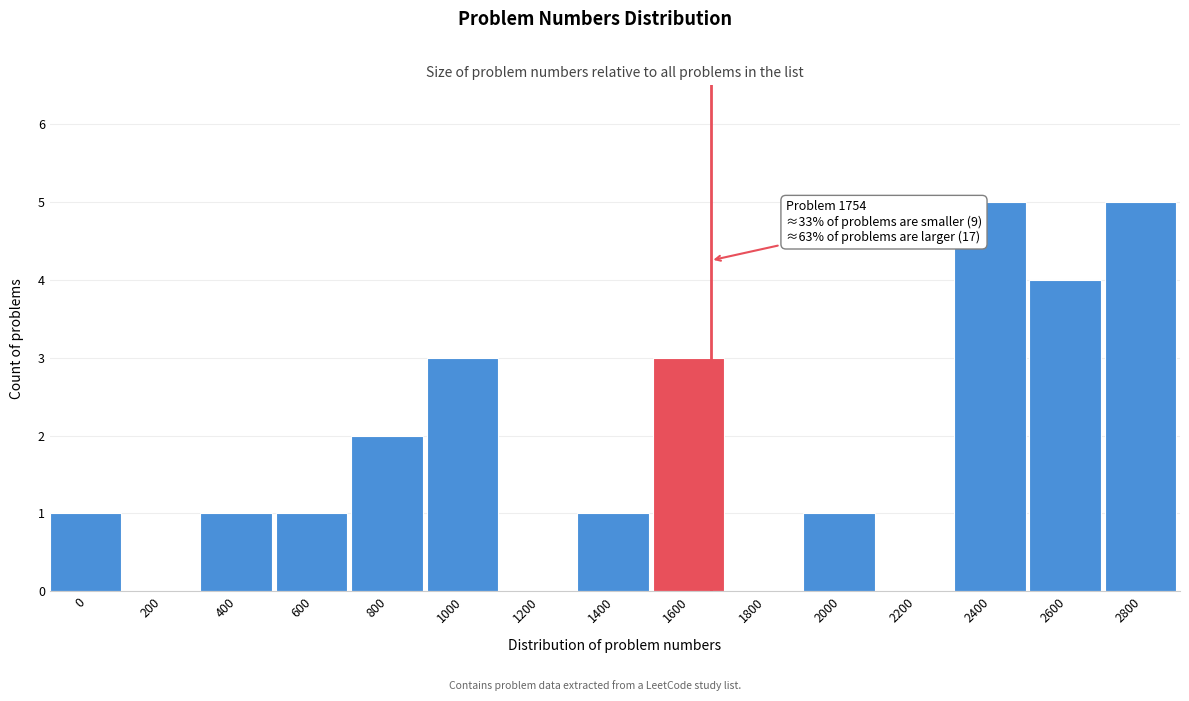

Reading left to right, what are all the values shown in this chart?

0=1	200=0	400=1	600=1	800=2	1000=3	1200=0	1400=1	1600=3	1800=0	2000=1	2200=0	2400=5	2600=4	2800=5